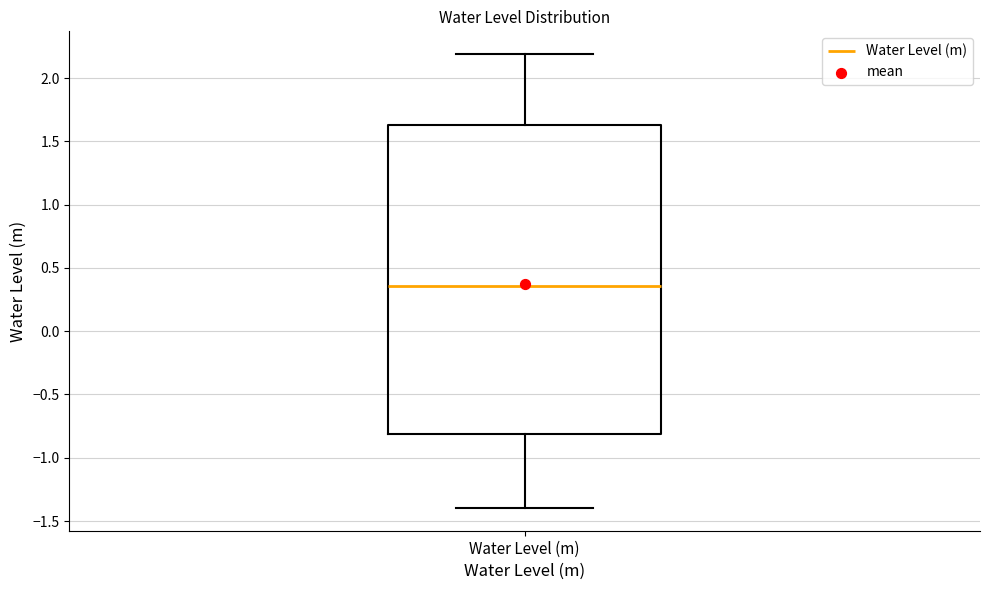

Read this box plot against the y-axis: the position of the median line, the range covered by the box, and the ends of both whiskers. The values are not printed on the chart, so give them approximately, as read against the axis.

median 0.35, box -0.80 to 1.65, whiskers -1.40 to 2.20